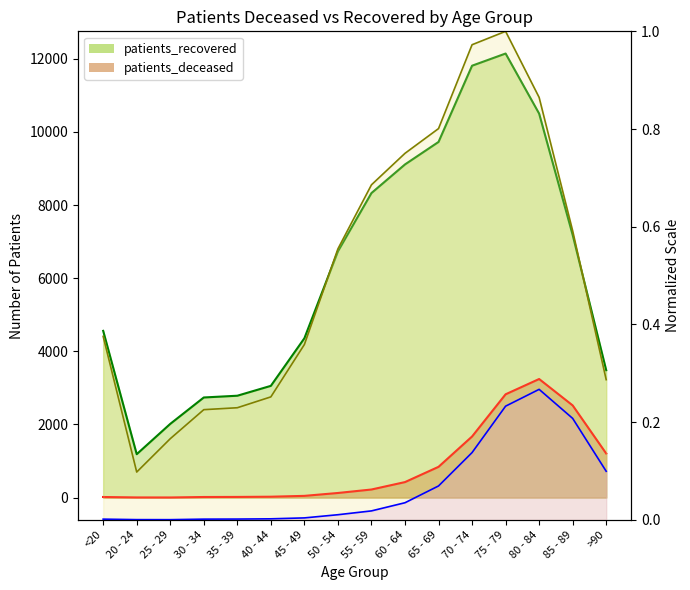

How many categories are shown in the chart?

16